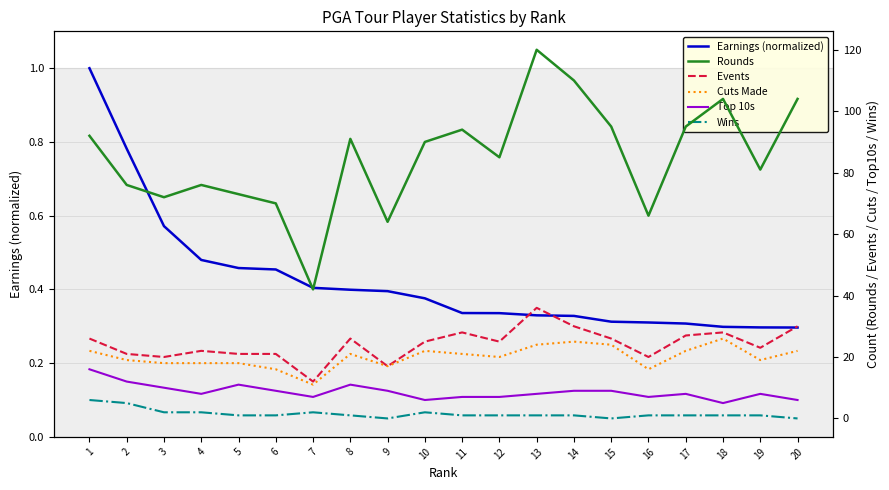

Is the value of Wins at 12 greater than the value of Events at 12?

No